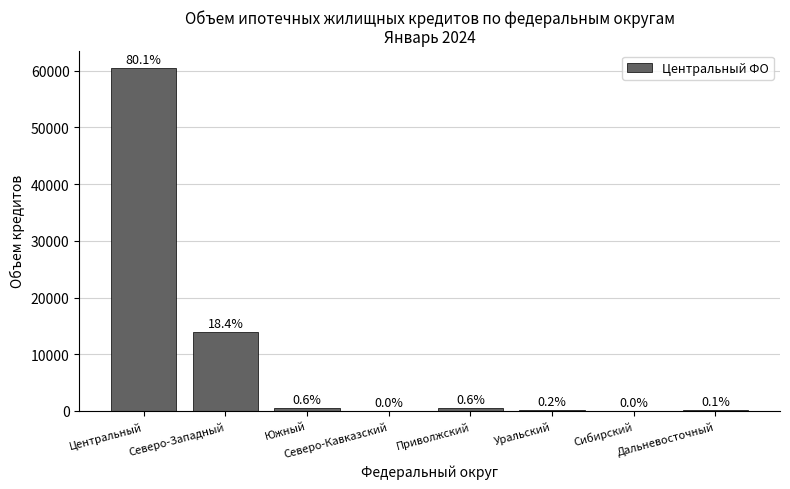

True or false: the data shows 1 at Сибирский.

False